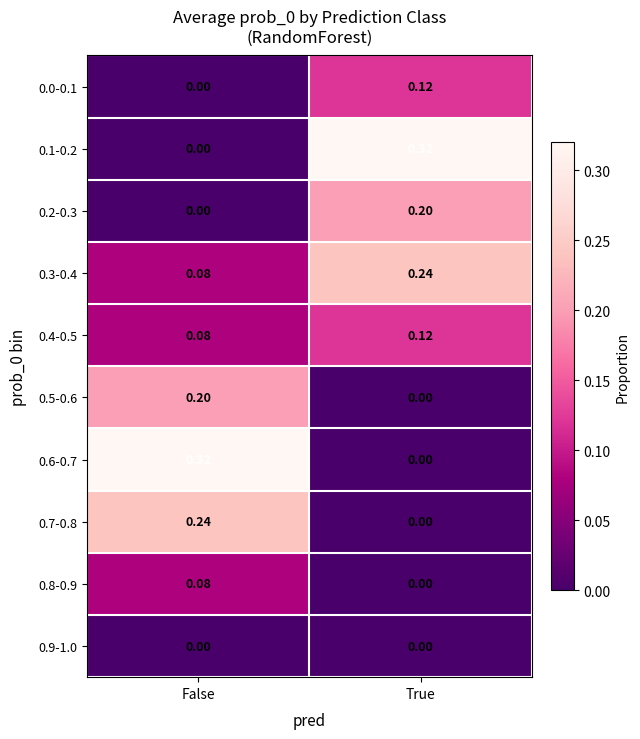

What is the total value across all series at False?

1.0